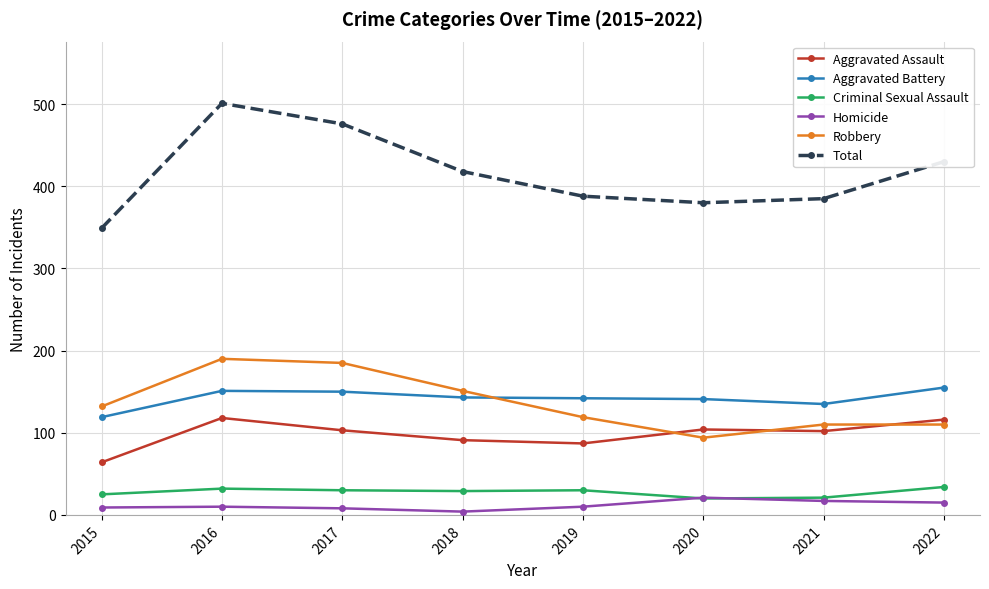

At which category does Total reach its first local peak?

2016